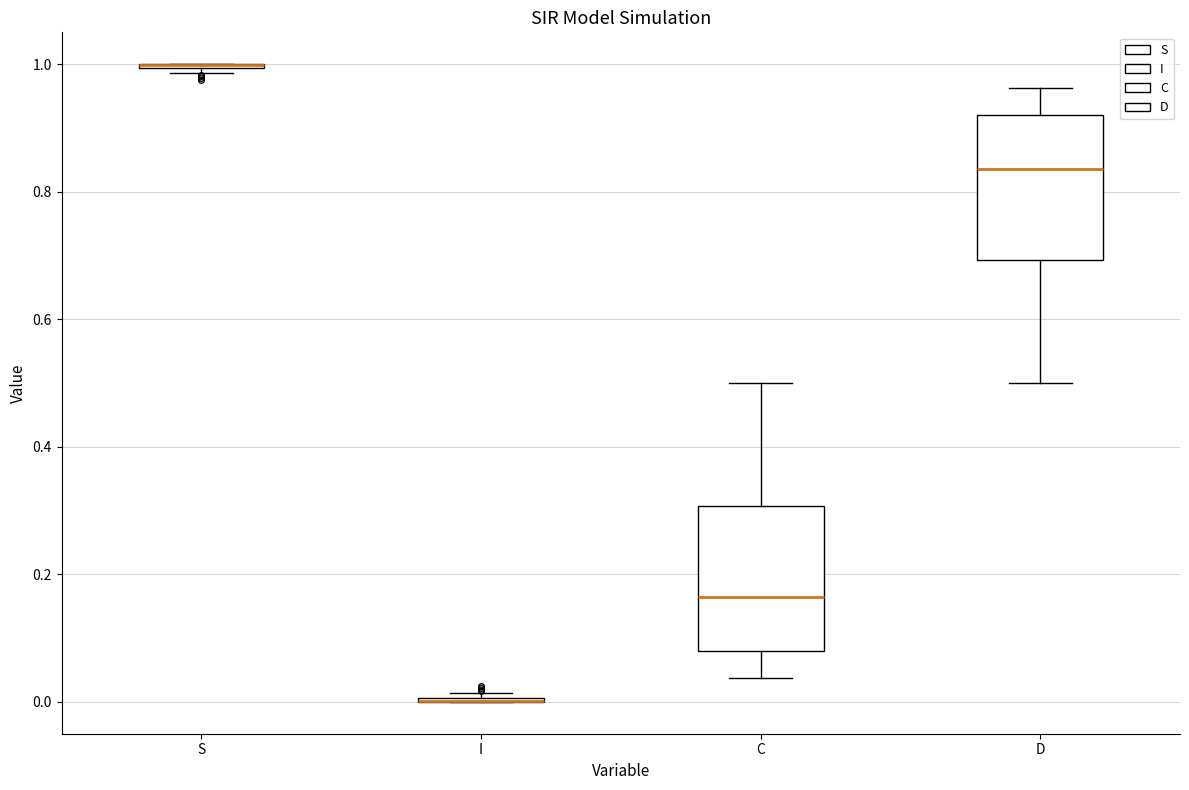

Reading left to right, transcribe this box plot: for each box, give where its median line is, the range the box spans, and where its two whiskers end, as read against the y-axis. The values are not printed on the chart, so give them approximately, as read against the axis.

S: box collapsed to a line at 1.00, whiskers 0.98 to 1.00
I: box collapsed to a line at 0.00, whiskers 0.00 to 0.02
C: median 0.16, box 0.08 to 0.30, whiskers 0.04 to 0.50
D: median 0.84, box 0.70 to 0.92, whiskers 0.50 to 0.96